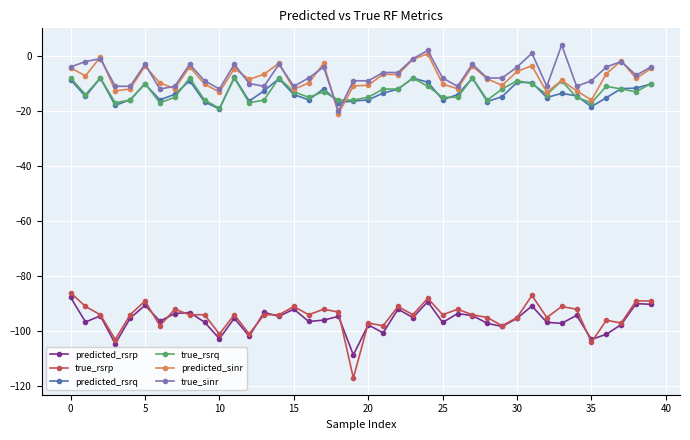

What are all the series names shown in the legend?

predicted_rsrp, true_rsrp, predicted_rsrq, true_rsrq, predicted_sinr, true_sinr